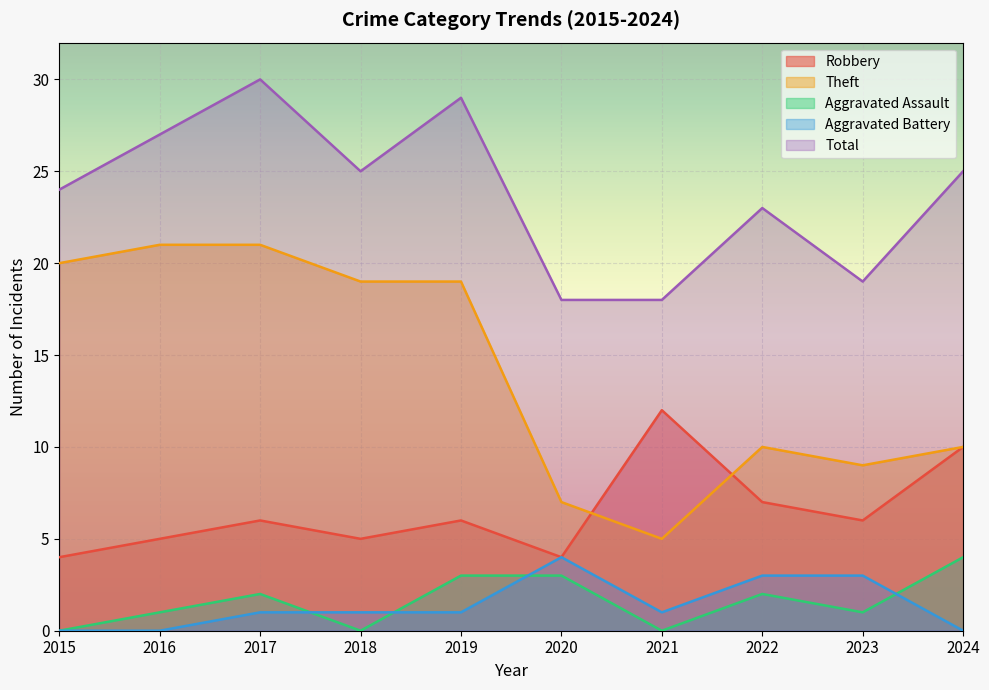

How many values in the Total series are below 25?

5